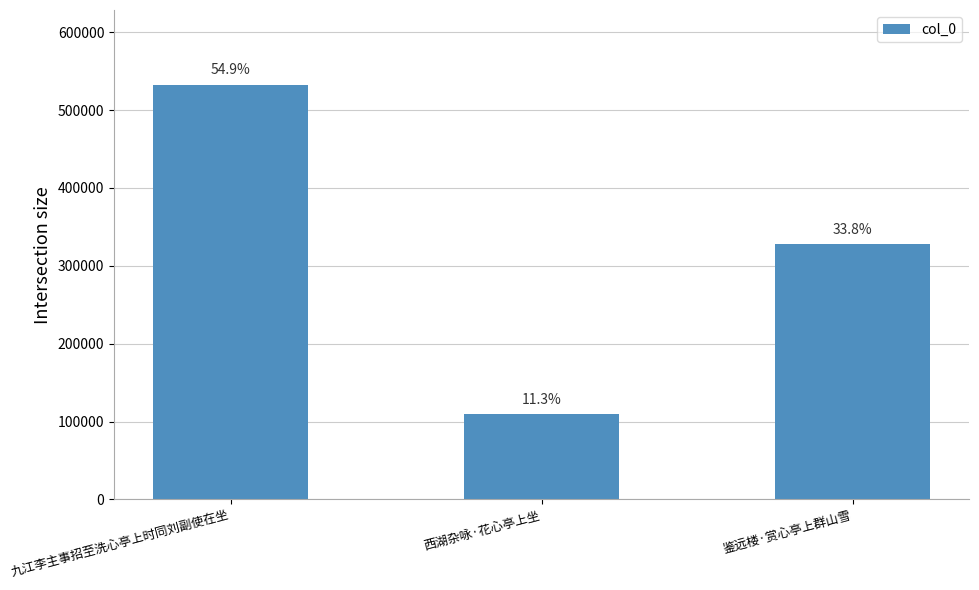

At which category does the chart reach its minimum across all series?

西湖杂咏·花心亭上坐